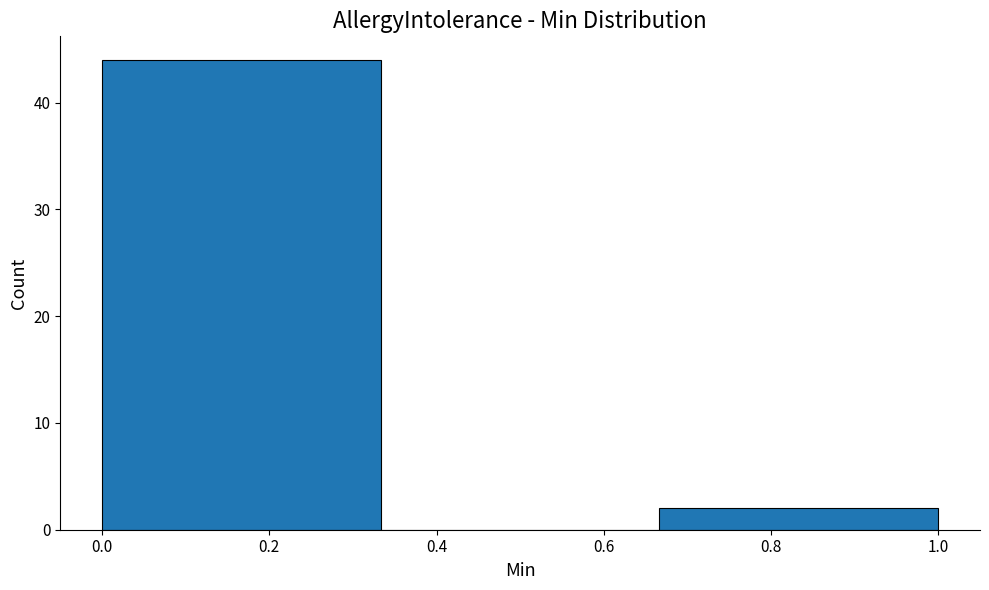

Reading left to right, list every bar in this chart as the range it spans on the x-axis followed by its height. Neither the bar edges nor the heights are printed on the chart, so give them approximately, as read against the axes.

0.00 to 0.34: 44
0.34 to 0.66: 0
0.66 to 1.00: 2